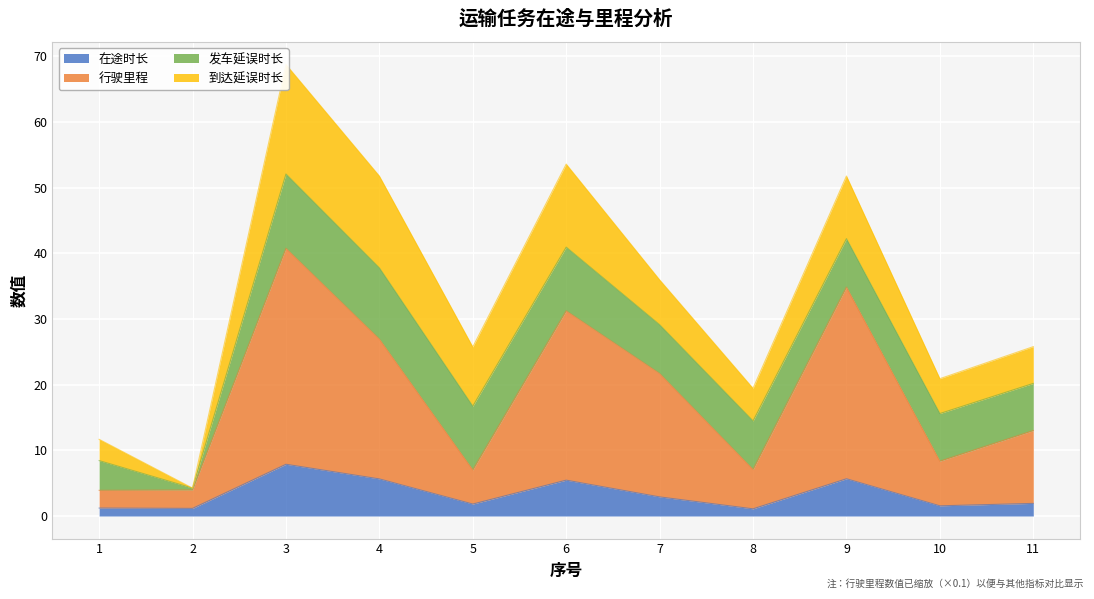

The value of 在途时长 at 7 is 2.9. True or false?

True